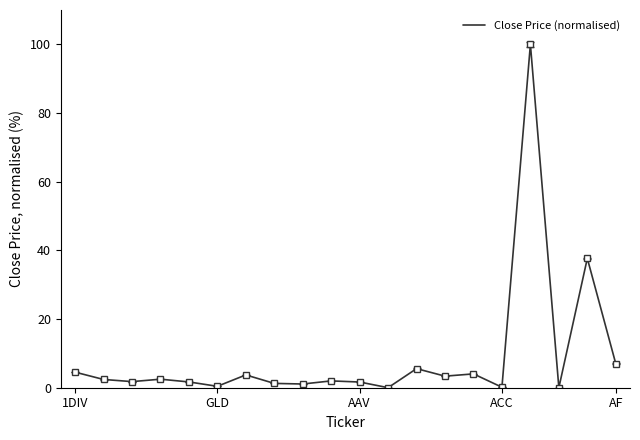

What is the greatest value displayed?

100.0